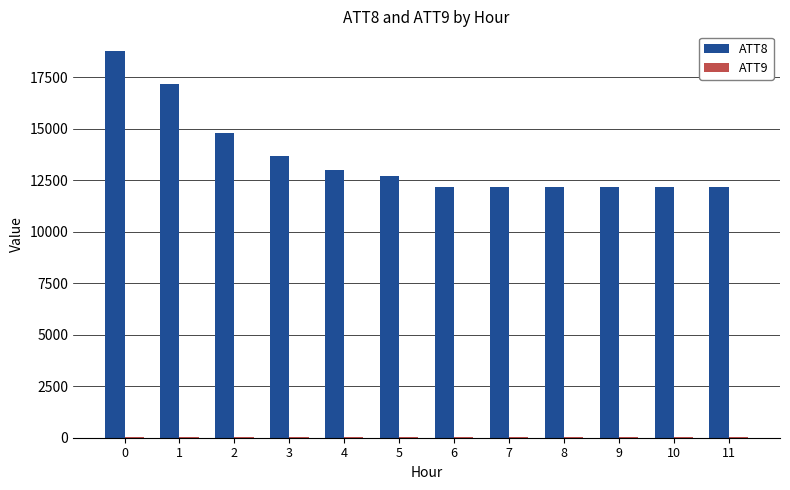

What is the highest value of the ATT8 series?

18800.0